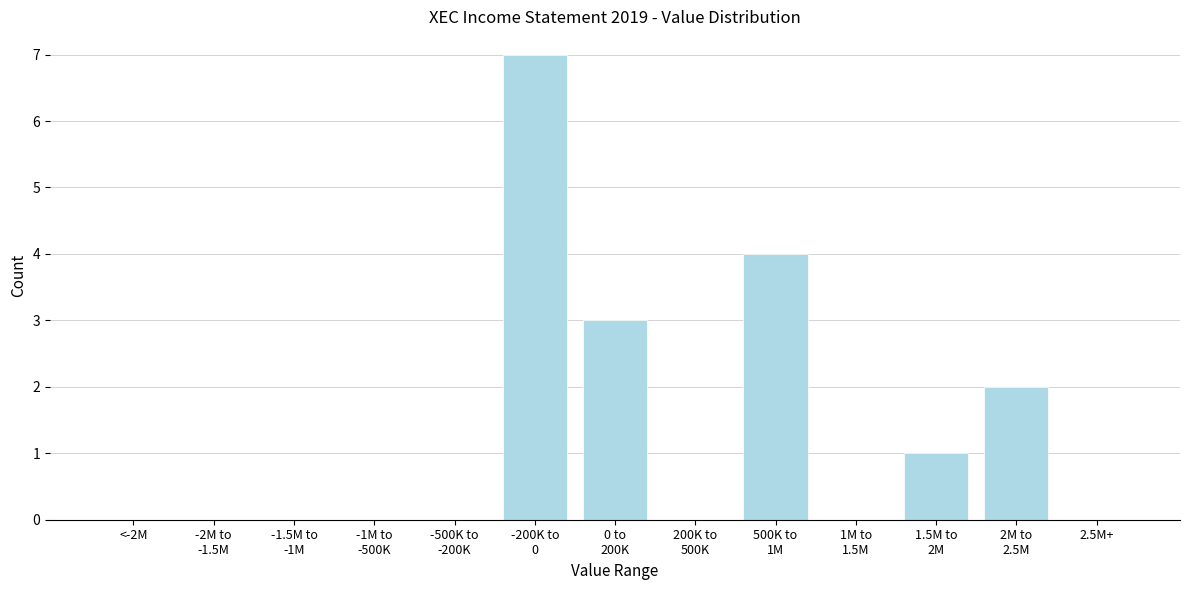

The chart shows a value of 0 at 2.5M+. True or false?

True